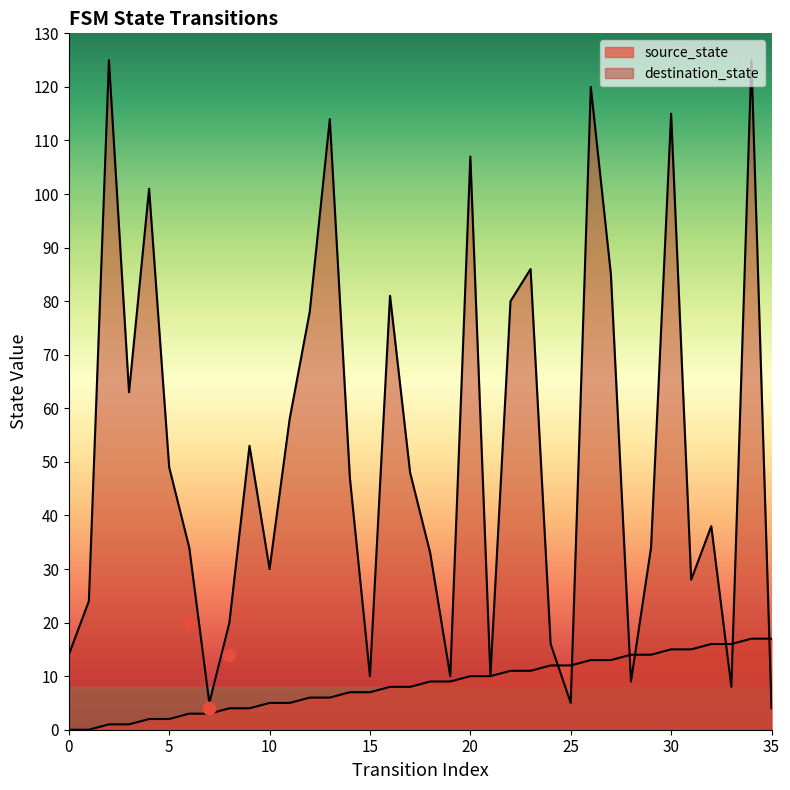

Which series contains the highest Y value?

destination_state